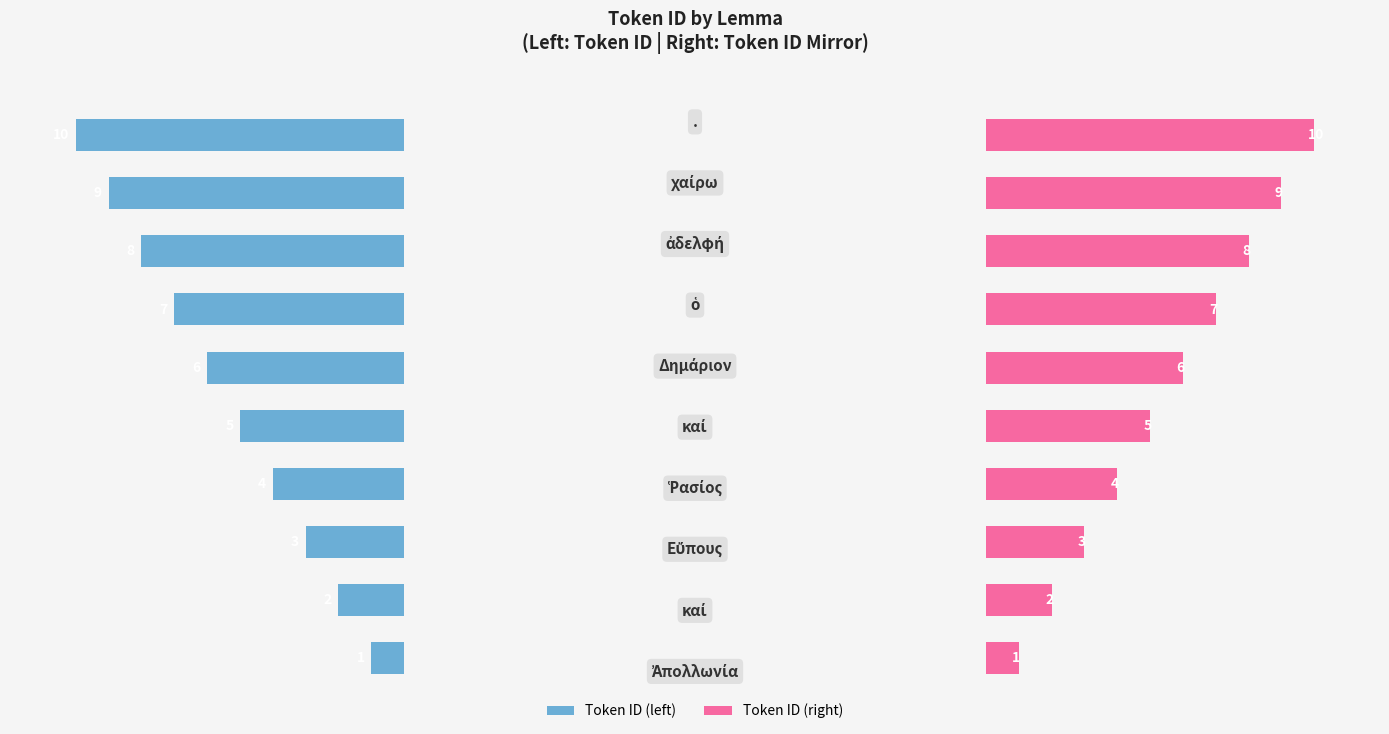

How many groups of bars are there?

10